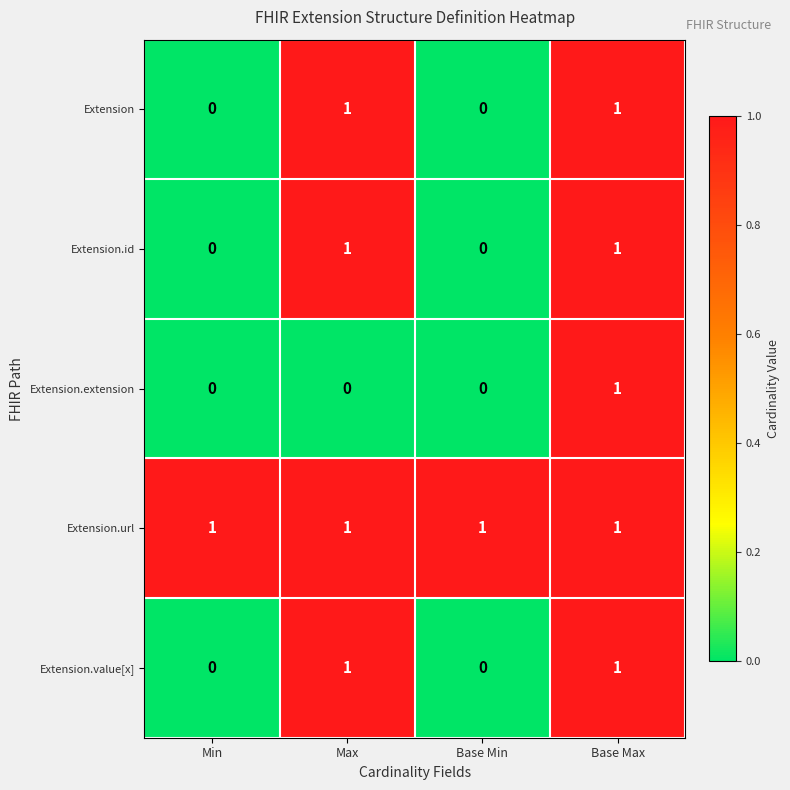

Reading right to left, extract all data points from this chart.

Extension: Base Max=1	Base Min=0	Max=1	Min=0
Extension.id: Base Max=1	Base Min=0	Max=1	Min=0
Extension.extension: Base Max=1	Base Min=0	Max=0	Min=0
Extension.url: Base Max=1	Base Min=1	Max=1	Min=1
Extension.value[x]: Base Max=1	Base Min=0	Max=1	Min=0